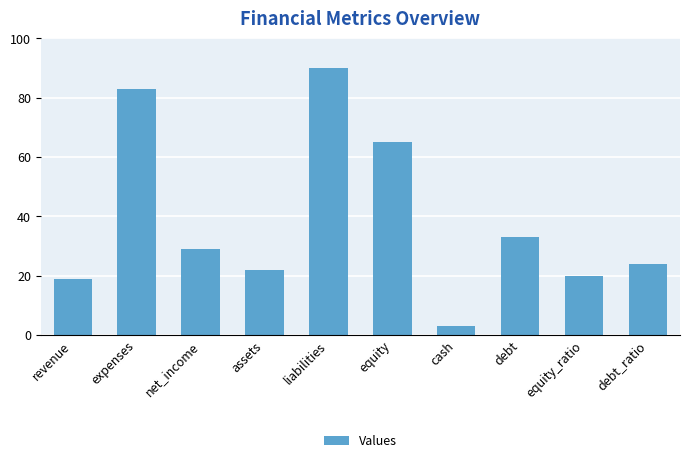

What is the smallest value displayed?

3